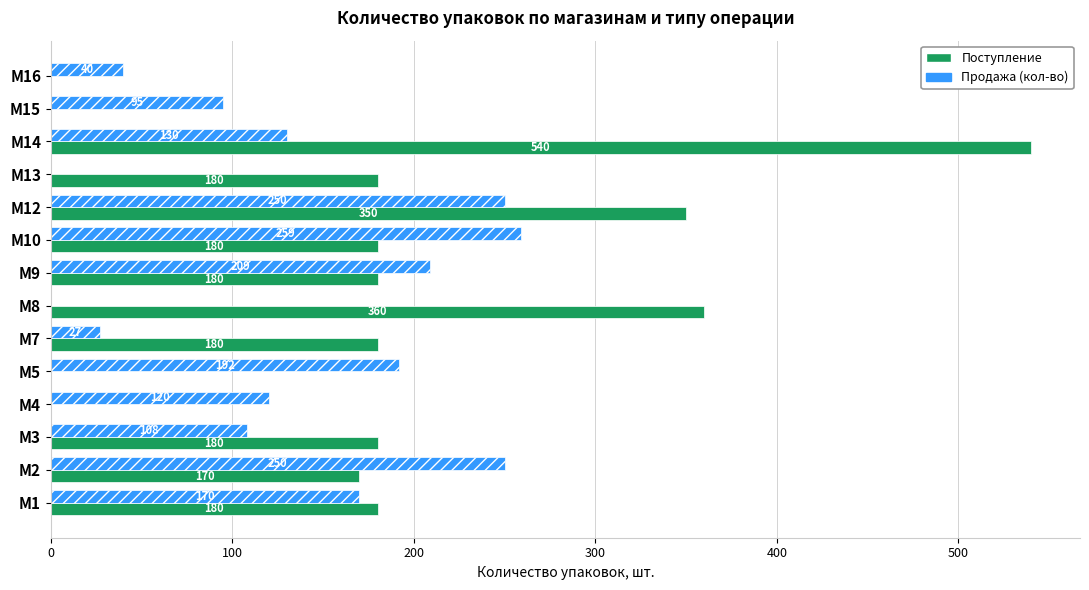

At which label does Поступление reach its peak?

M14